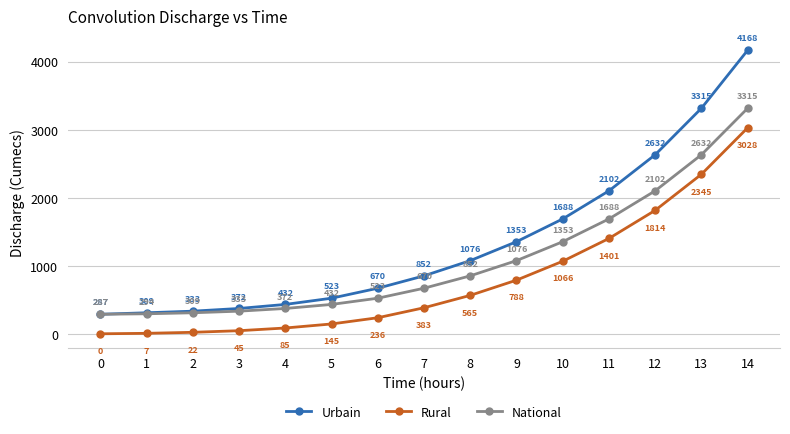

What is the maximum value shown in the chart?

4167.8